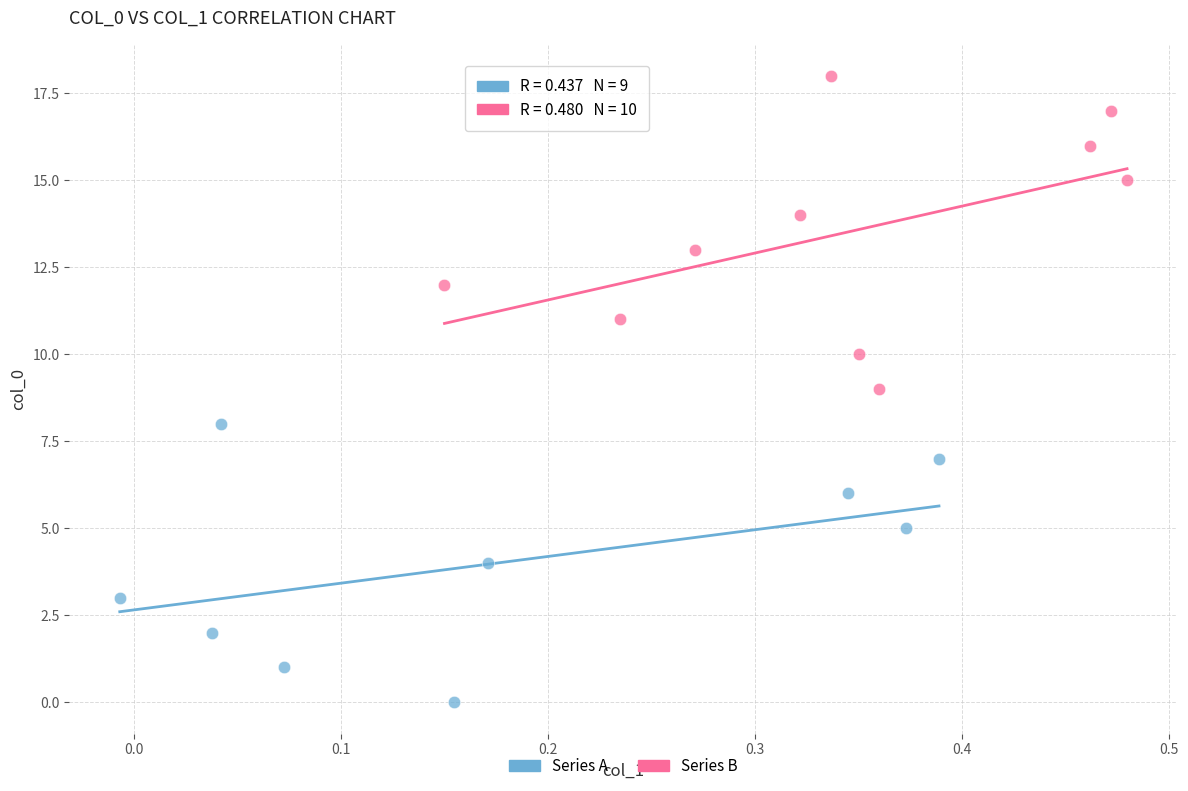

Which series reaches the maximum Y coordinate?

Series B